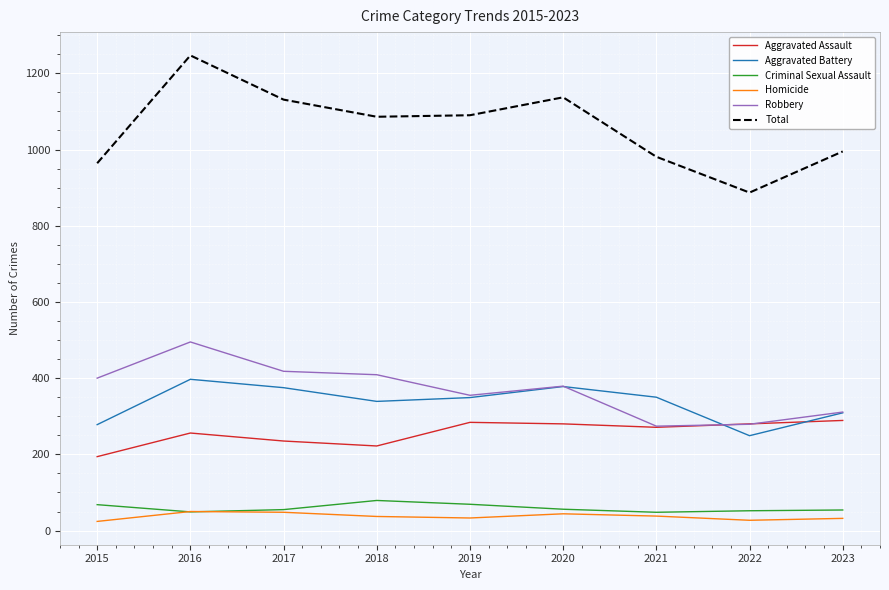

What is the approximate value of Homicide at 2017?

48